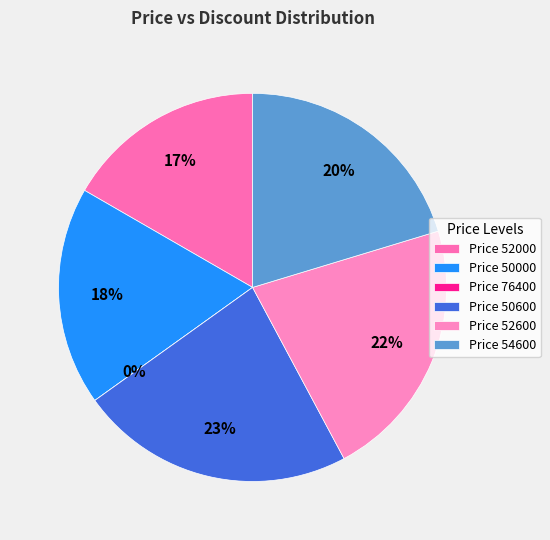

How many slices are in this pie chart?

6